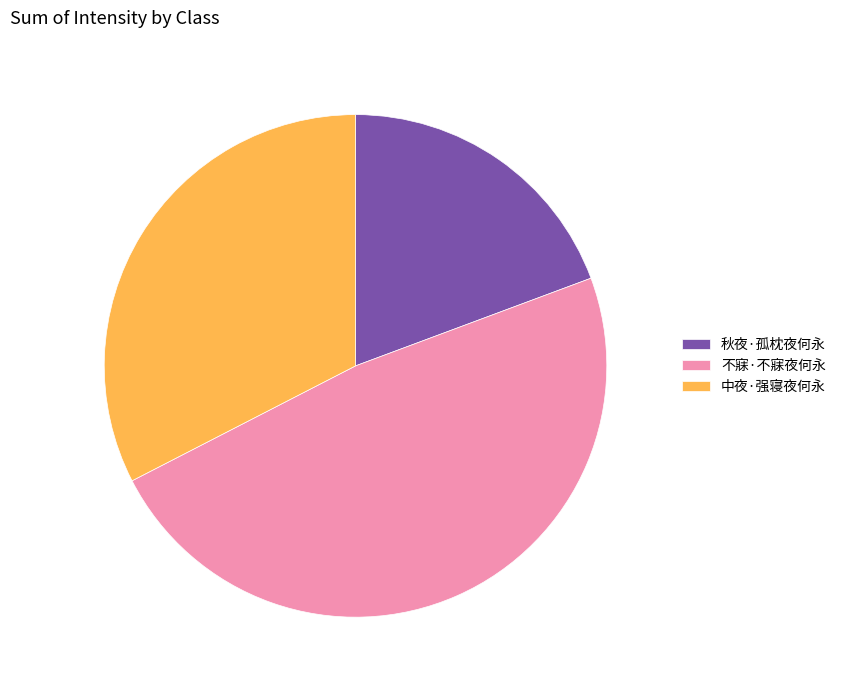

Between 不寐·不寐夜何永 and 中夜·强寝夜何永, which is larger?

不寐·不寐夜何永